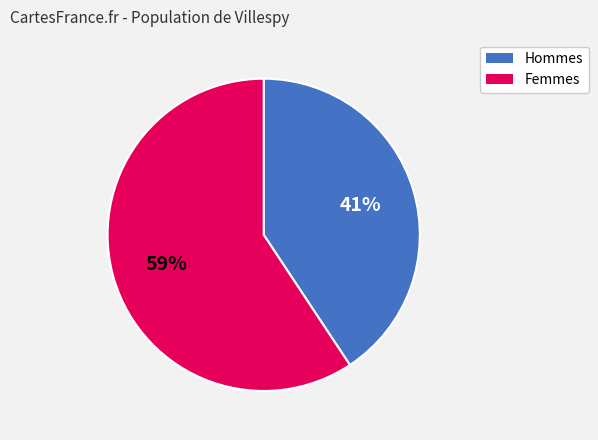

Is there any slice that represents more than half of the pie?

Yes